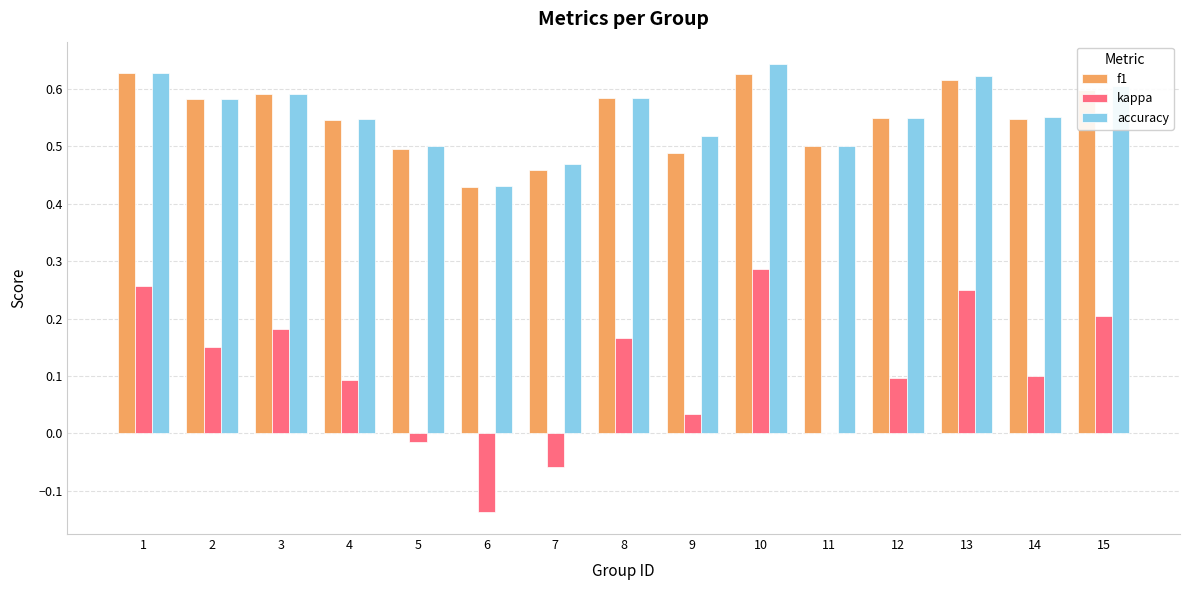

The f1 series shows 0.1 at 7. True or false?

False